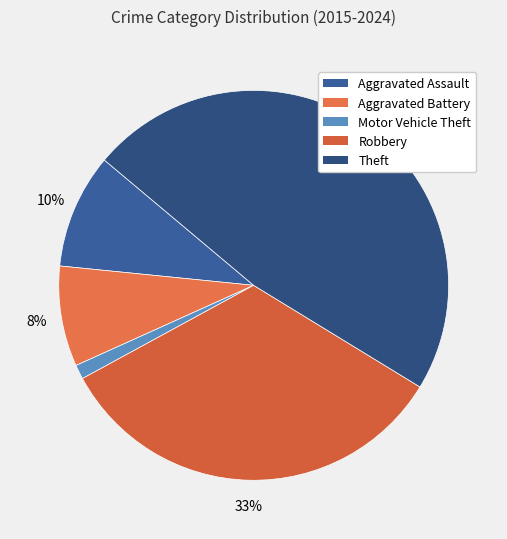

The Motor Vehicle Theft slice represents 7% of the pie. True or false?

False